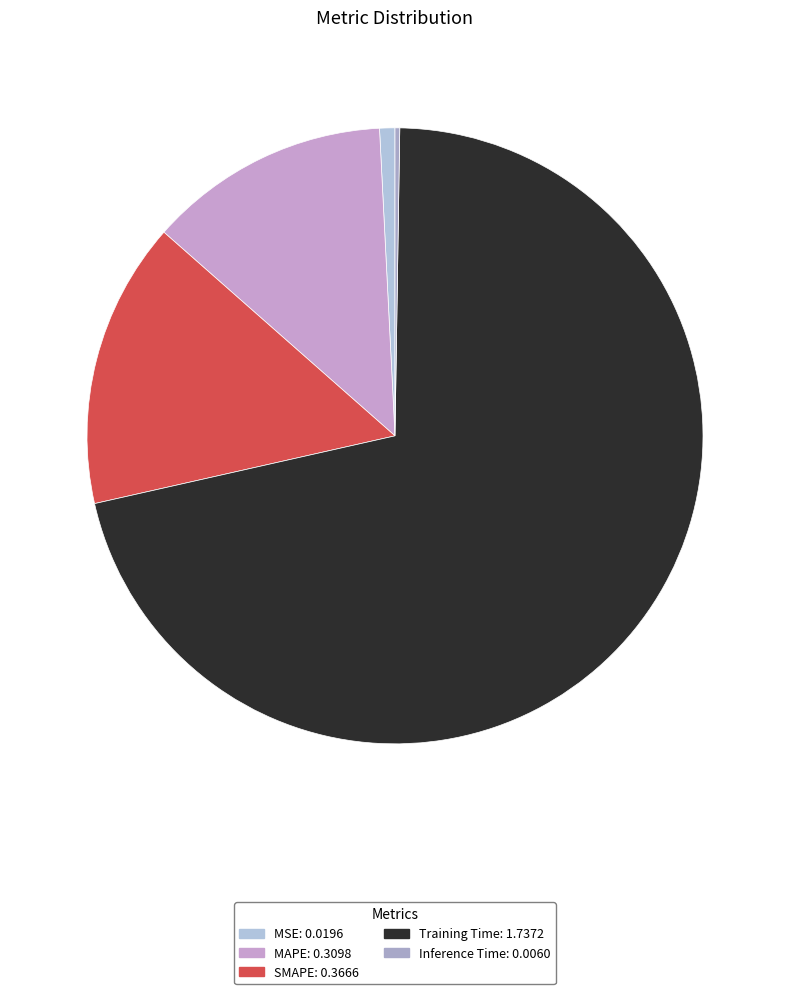

Which slice is the smallest?

Inference Time